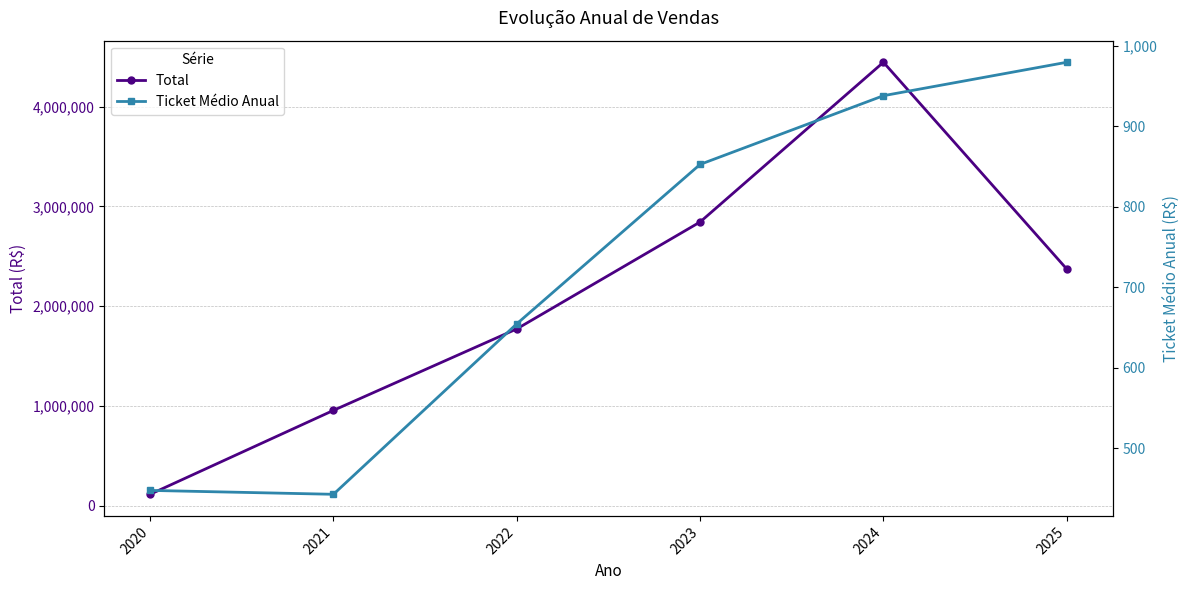

What is the value of the Total point at the 1st from the left?

115509.0